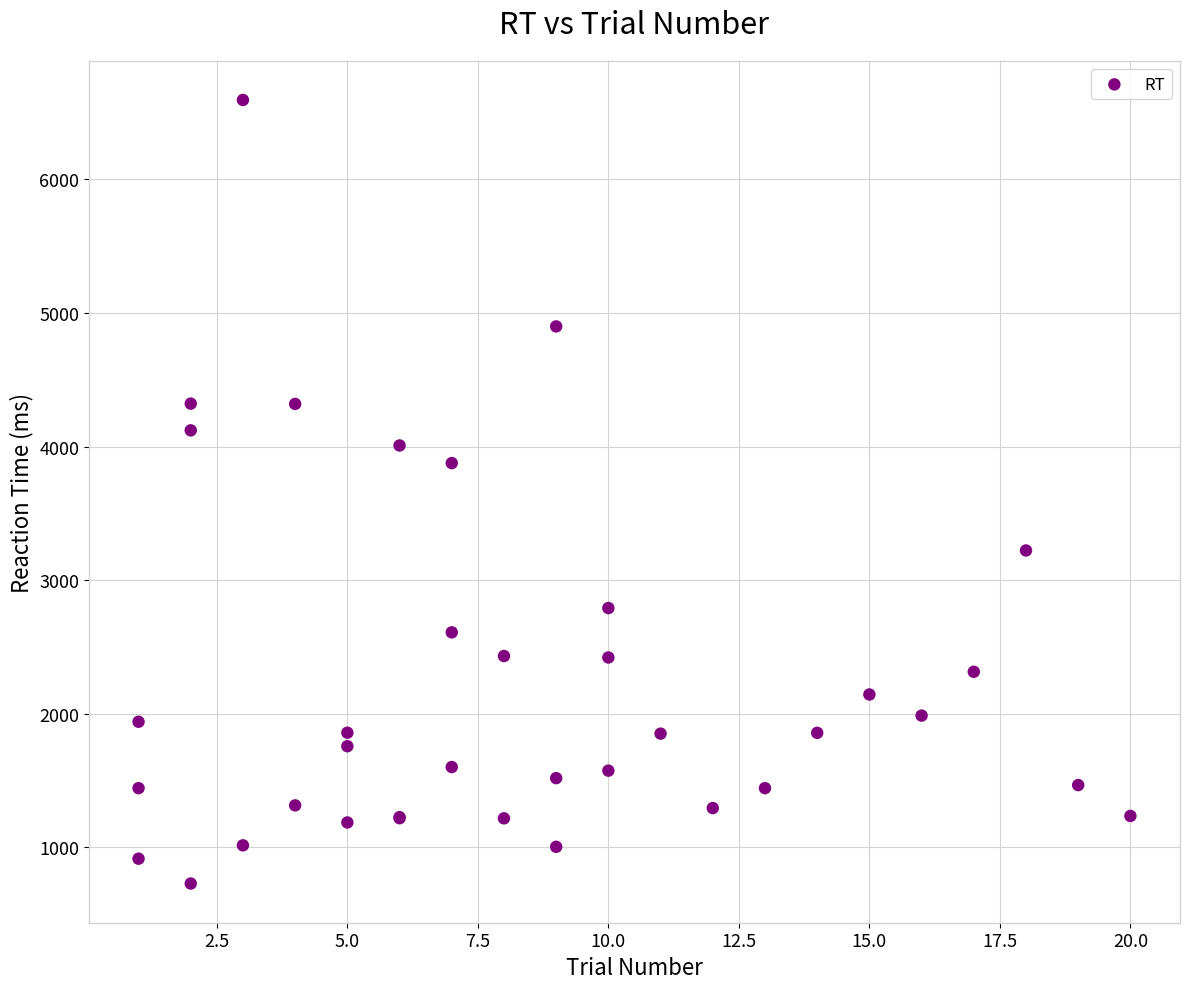

What Y value in the scatter plot is closest to 3662?

3877